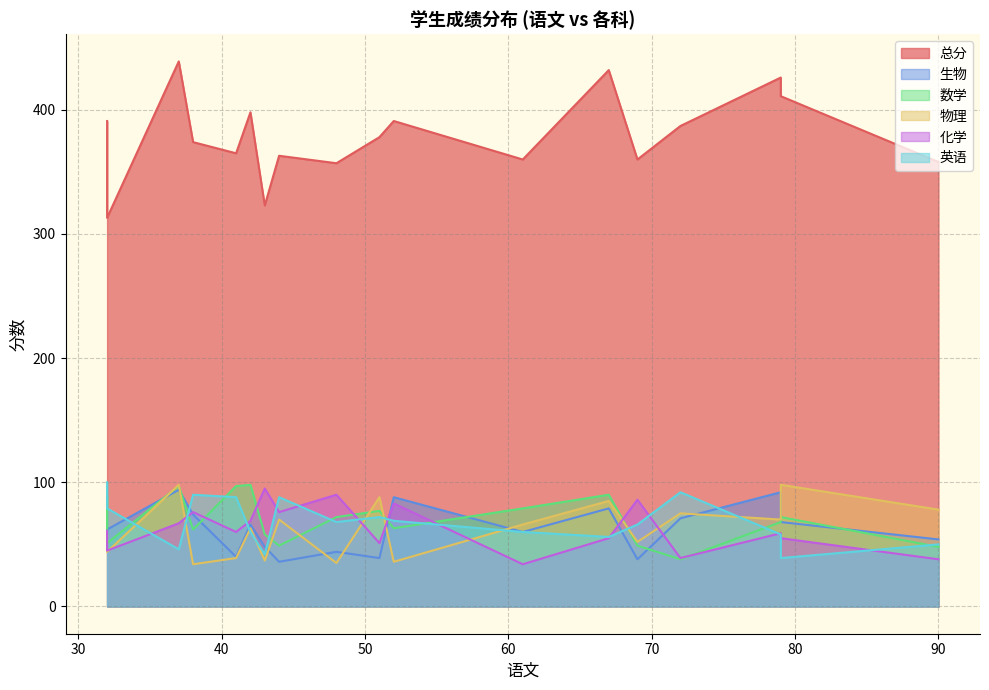

In 生物, how many points are higher than both neighbors (excluding endpoints)?

8